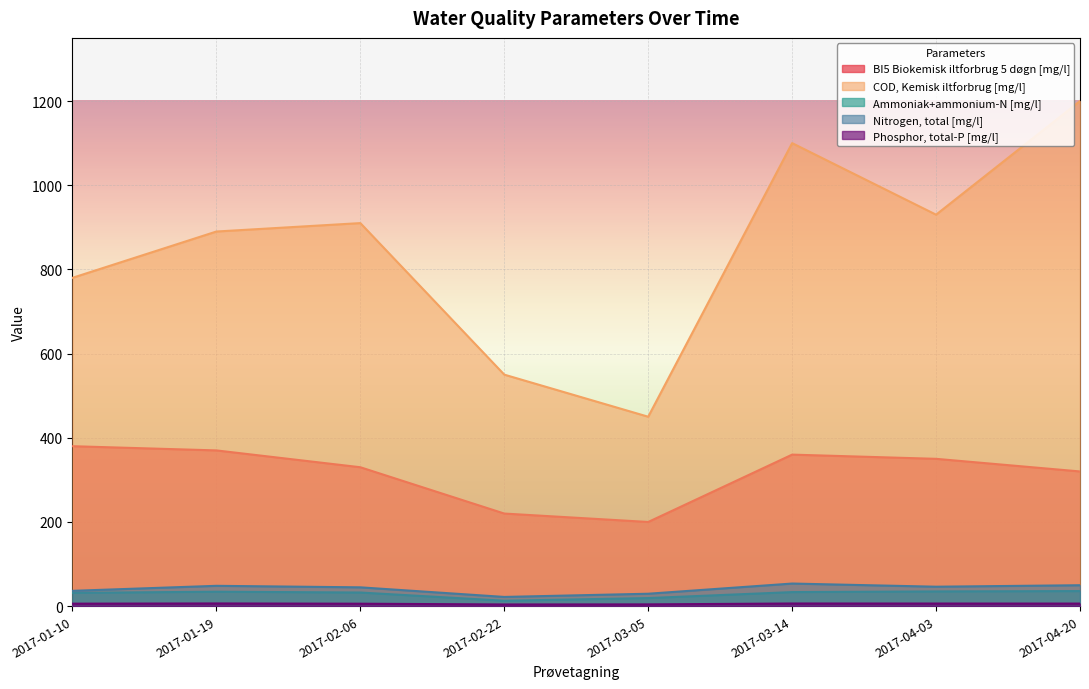

True or false: Phosphor, total-P [mg/l] and BI5 Biokemisk iltforbrug 5 døgn [mg/l] intersect in this chart.

False